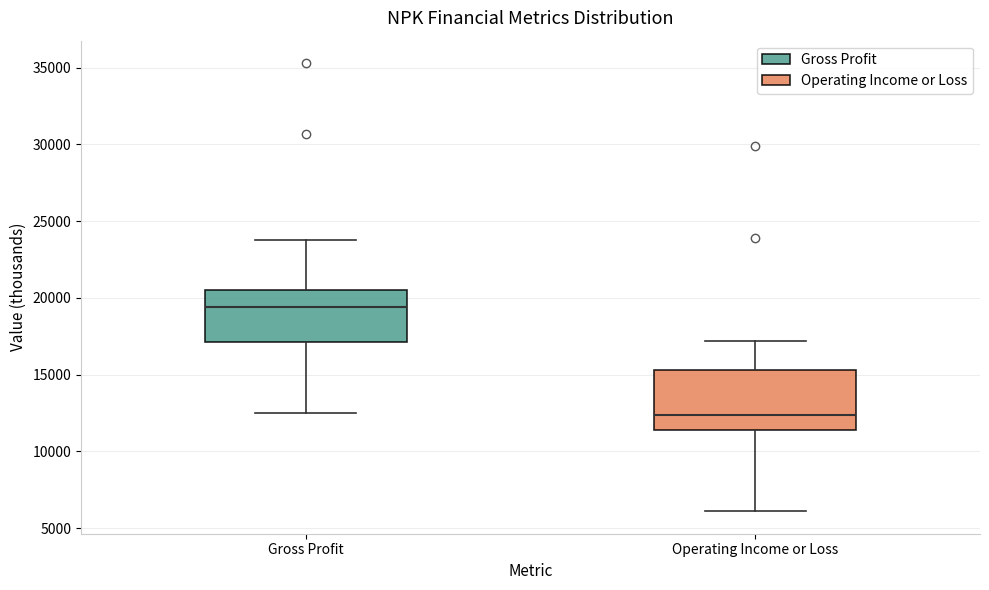

Reading left to right, read every box against the y-axis: the position of its median line, the range the box covers, and the ends of its whiskers. The values are not printed on the chart, so give them approximately, as read against the axis.

Gross Profit: median 19500, box 17000 to 20500, whiskers 12500 to 24000
Operating Income or Loss: median 12500, box 11500 to 15500, whiskers 6000 to 17000